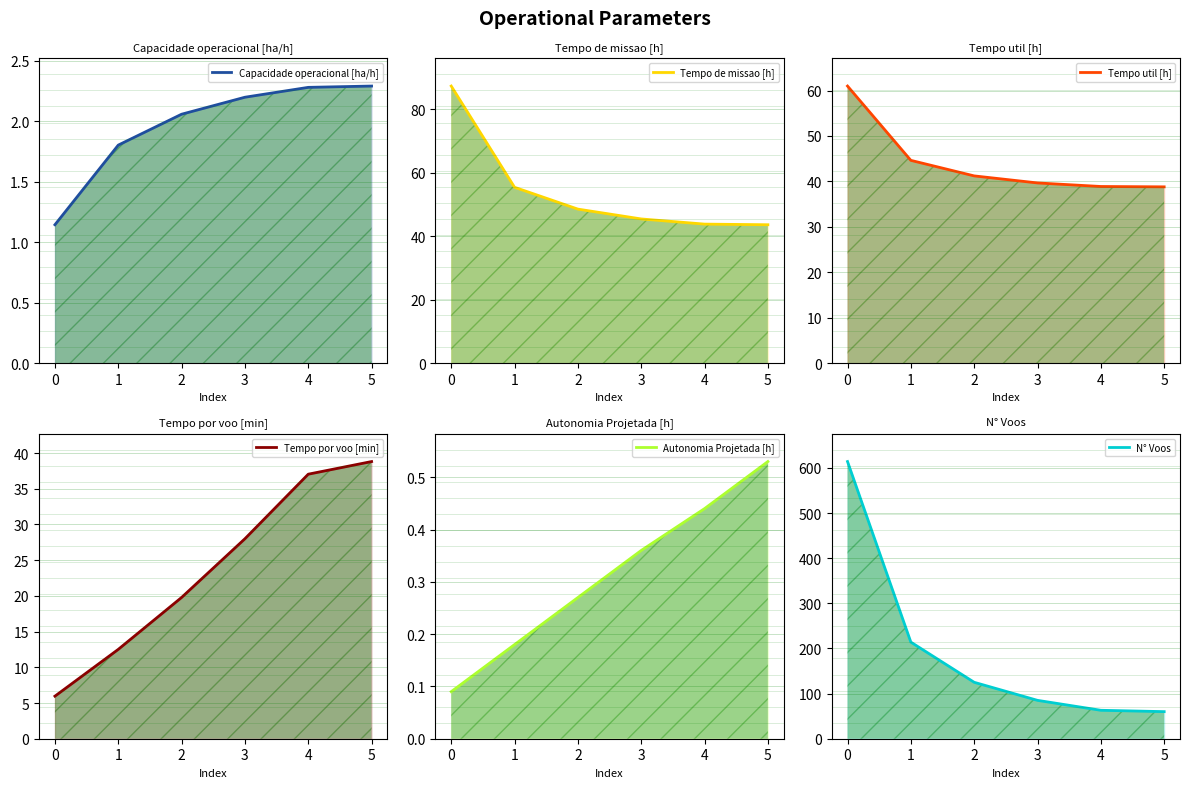

What are all the series names shown in the legend?

Capacidade operacional [ha/h], Tempo de missao [h], Tempo util [h], Tempo por voo [min], Autonomia Projetada [h], N° Voos